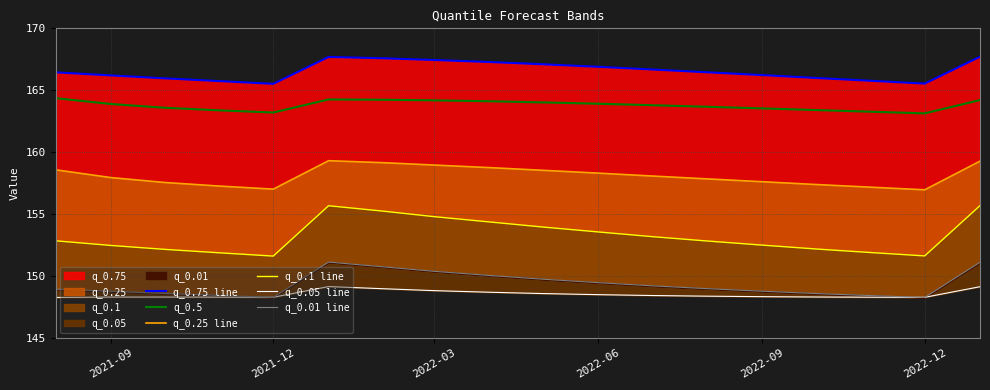

What is the highest value of the q_0.5 series?

164.4